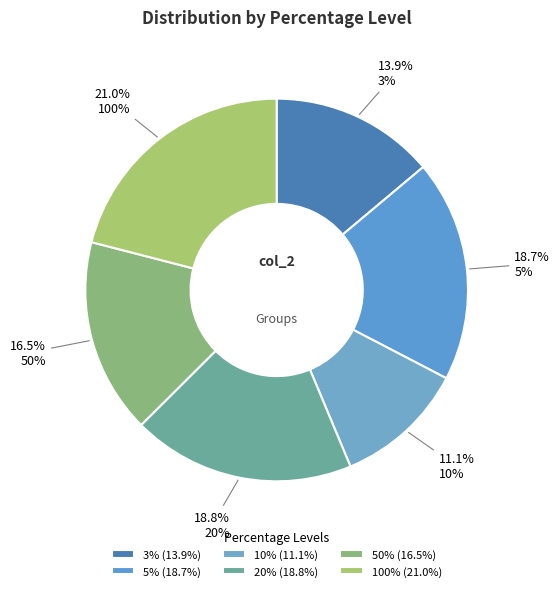

How many segments does this pie chart have?

6